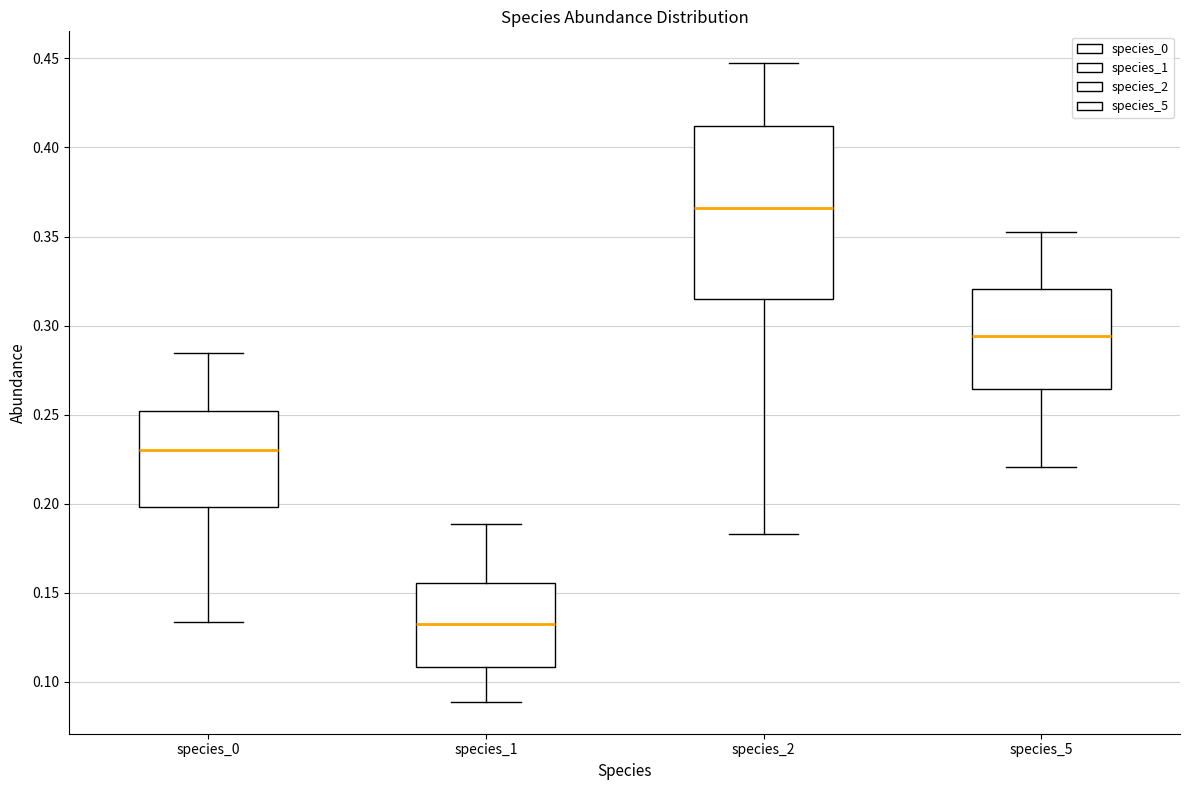

Which box is the tallest, from its lower edge to its upper edge?

species_2